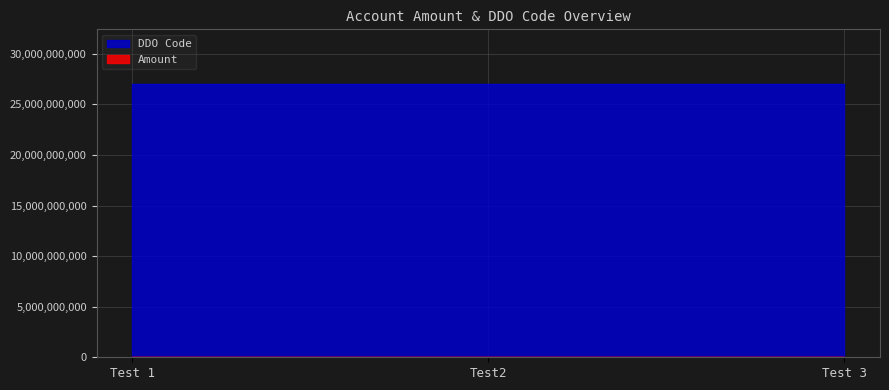

What value does the DDO Code series have at Test 1, to the nearest 10?

27021906000